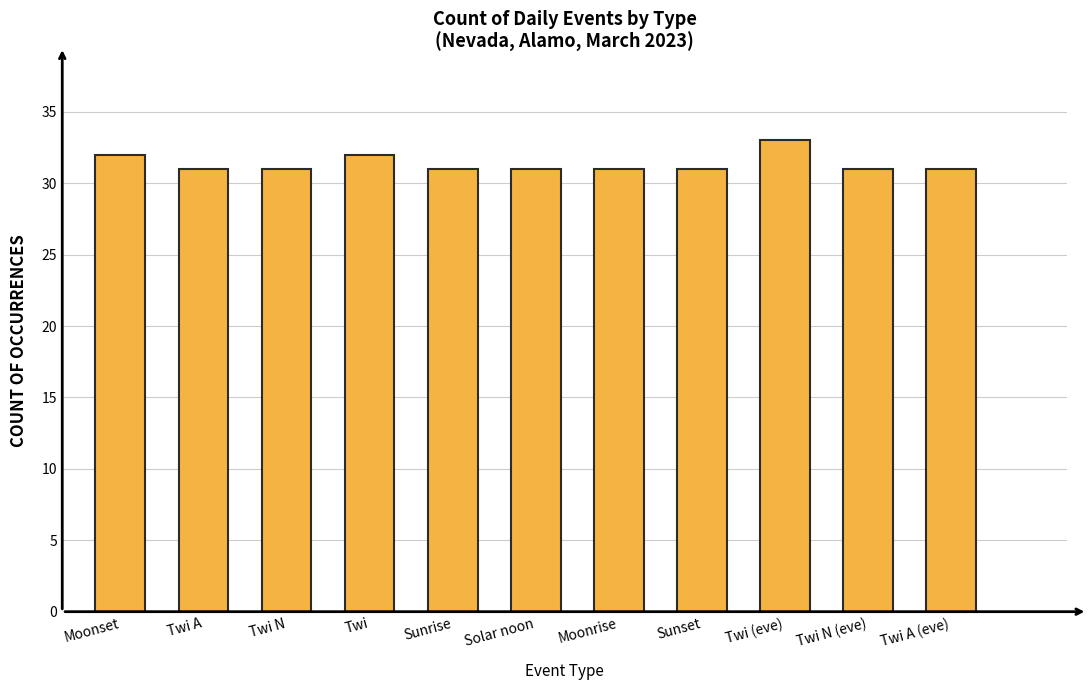

What is the smallest value displayed?

31